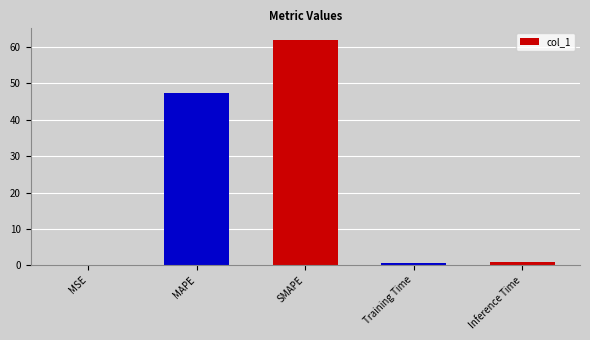

Between MAPE and SMAPE, which is larger?

SMAPE